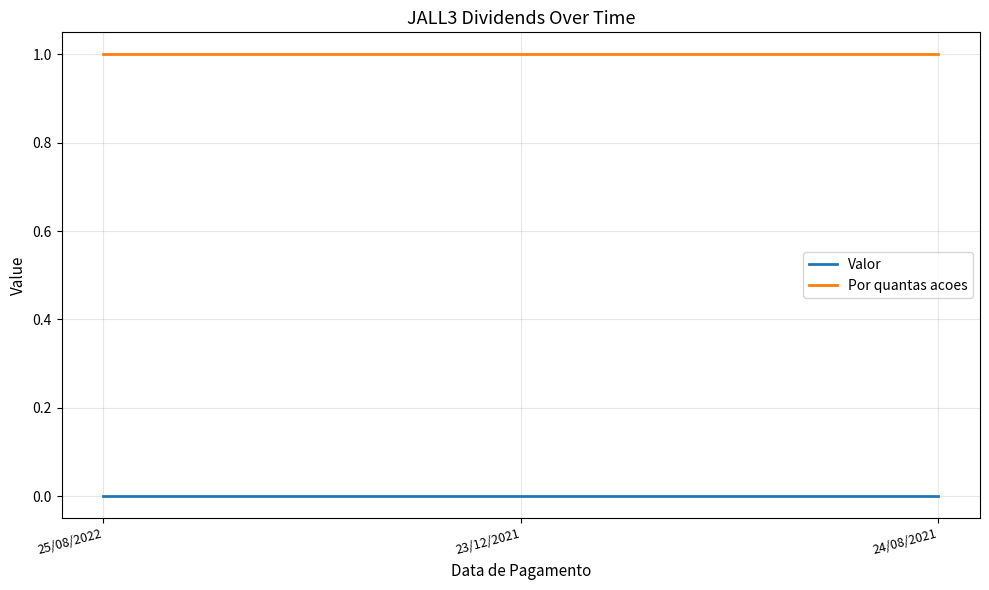

Reading left to right, transcribe all the data shown in this chart.

Valor: 0	0	0
Por quantas acoes: 1	1	1